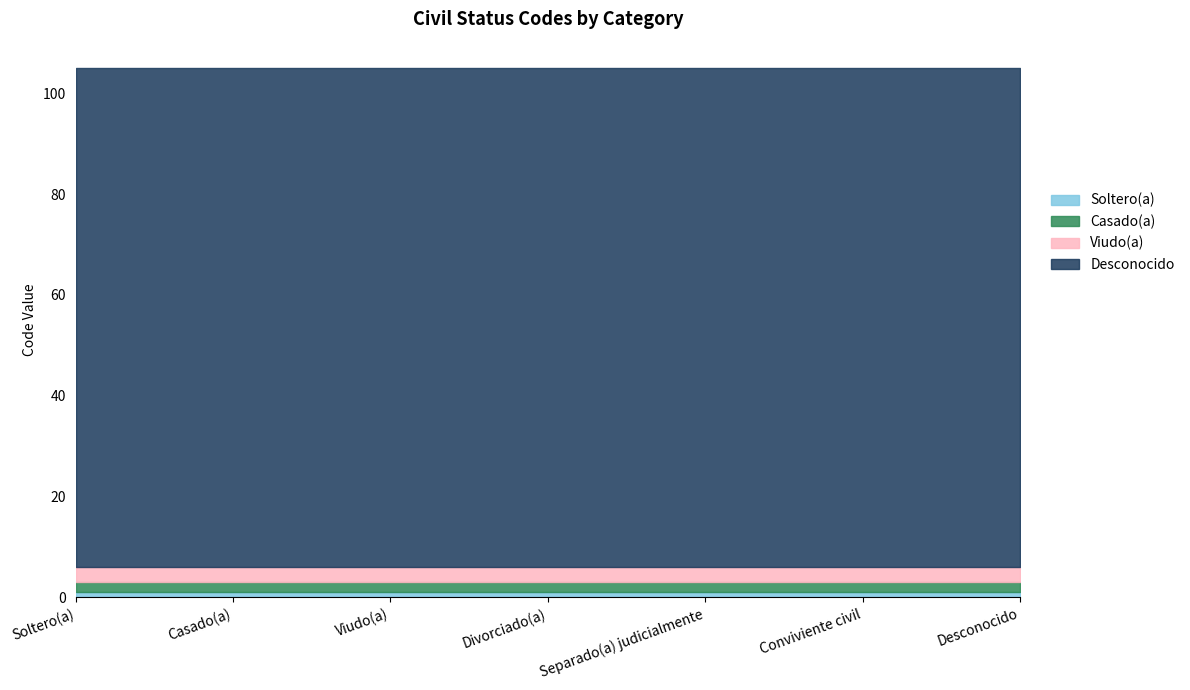

True or false: Viudo(a) and Soltero(a) intersect in this chart.

False